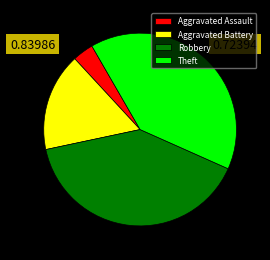

Does Aggravated Assault account for over 50% of the chart?

No